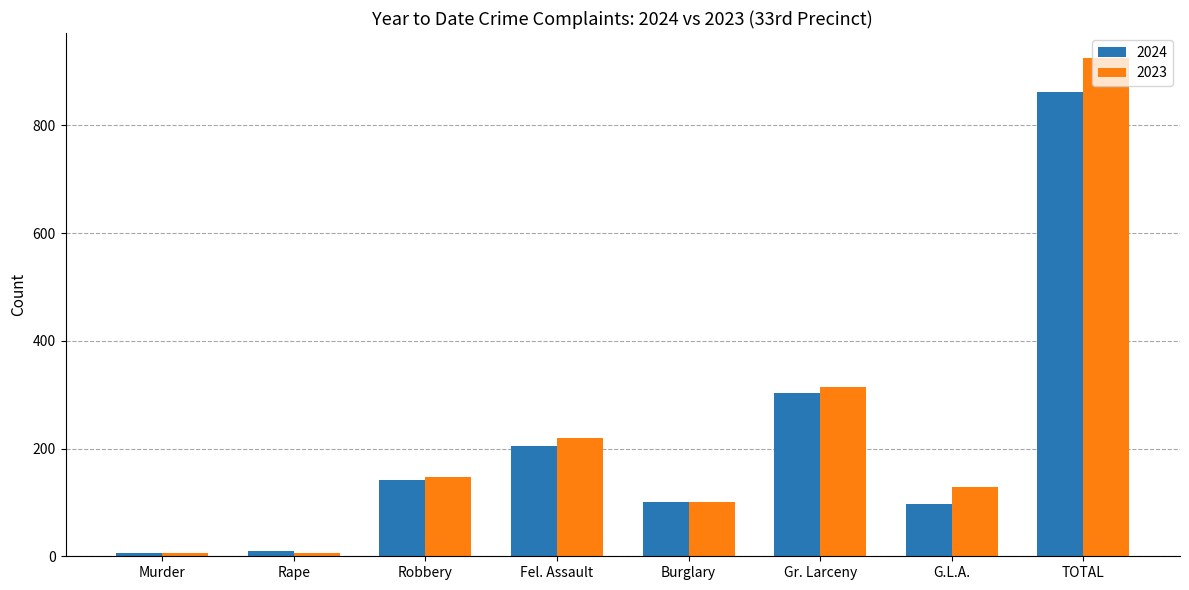

How many distinct data groups are displayed?

2